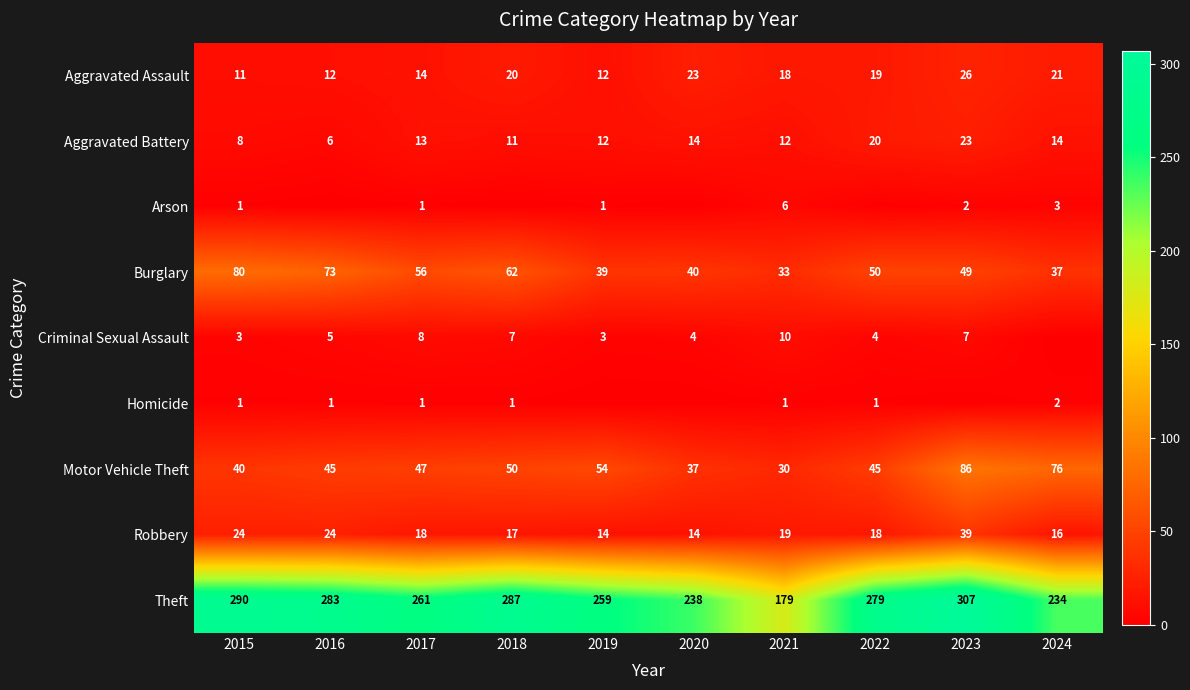

At which category is the sum across all series the highest?

2023